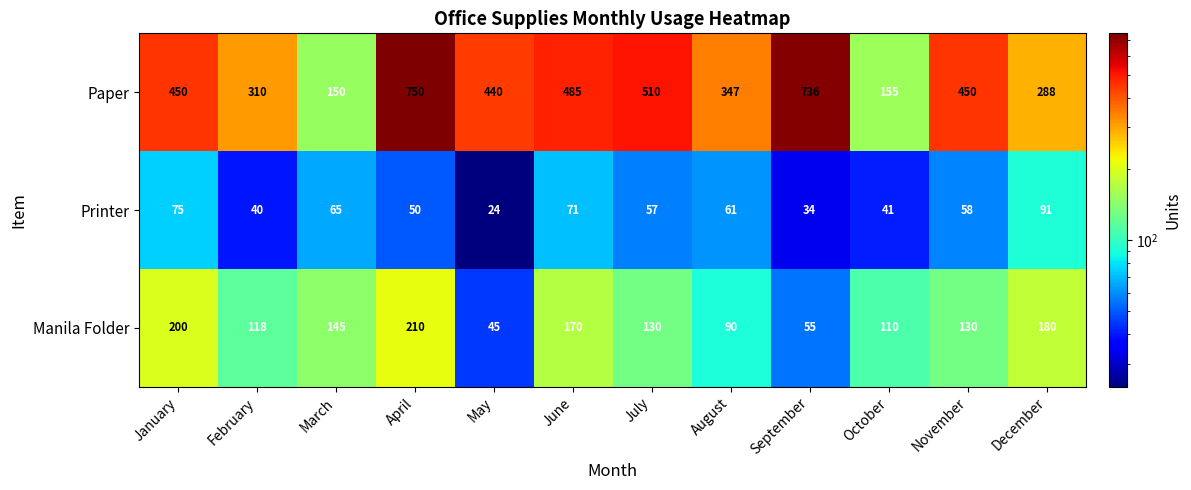

At November, list the series in order from largest to smallest.

Paper, Manila Folder, Printer